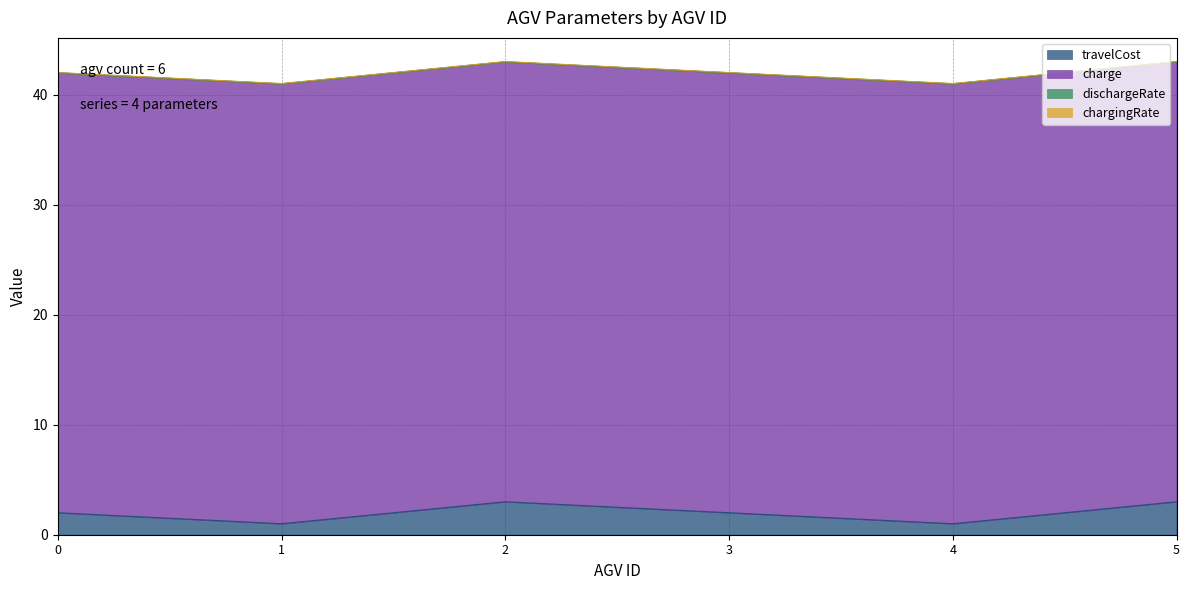

Reading left to right, transcribe all the data shown in this chart.

travelCost: 0=2.0	1=1.0	2=3.0	3=2.0	4=1.0	5=3.0
charge: 0=40.0	1=40.0	2=40.0	3=40.0	4=40.0	5=40.0
dischargeRate: 0=0.0	1=0.0	2=0.0	3=0.0	4=0.0	5=0.0
chargingRate: 0=0.0	1=0.0	2=0.0	3=0.0	4=0.0	5=0.0